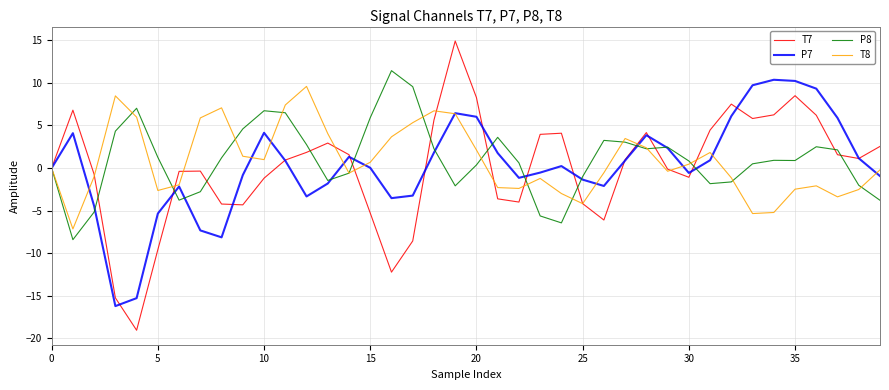

What is the lowest value of the T7 series?

-19.0